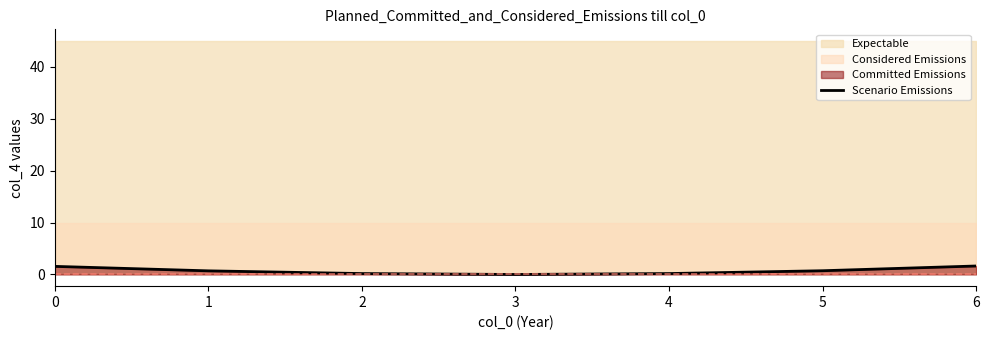

What is the approximate value at 1?

0.7